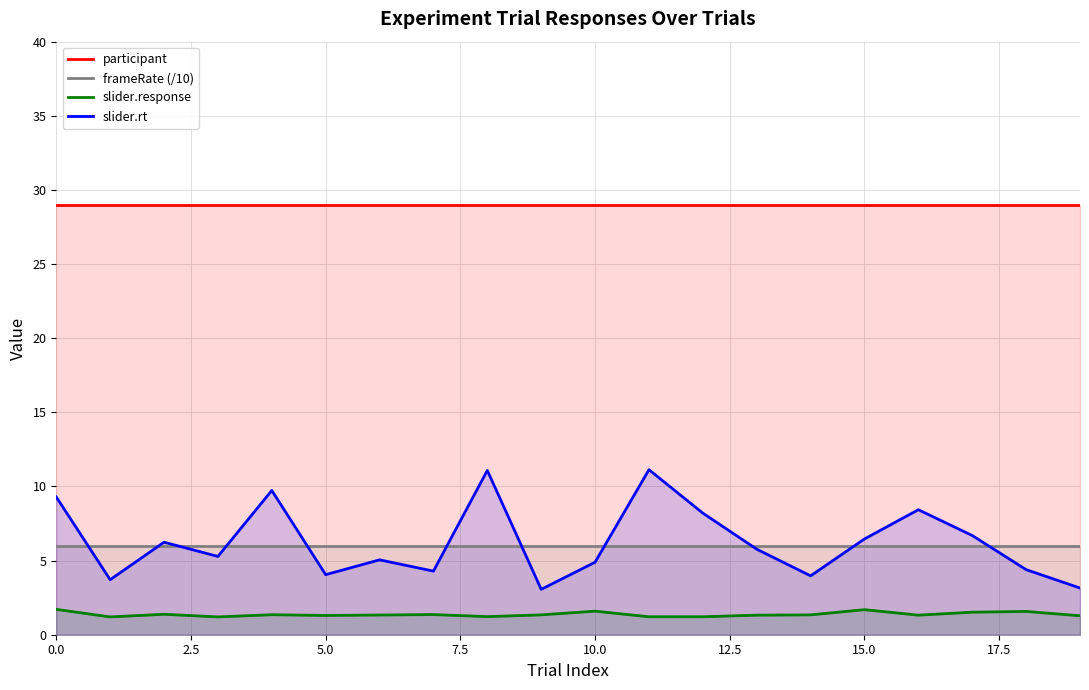

What is the difference between the maximum and minimum values in the slider.response series?

0.5